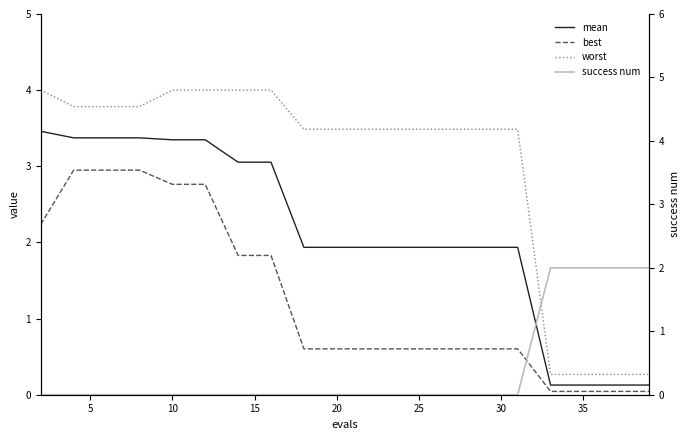

Count the number of data series in this chart.

4